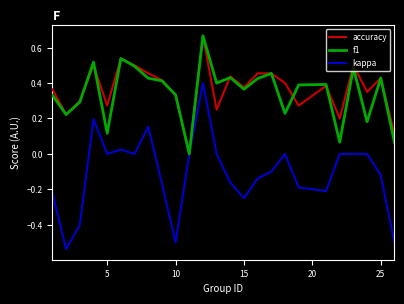

Which series has the largest range (max minus min)?

kappa